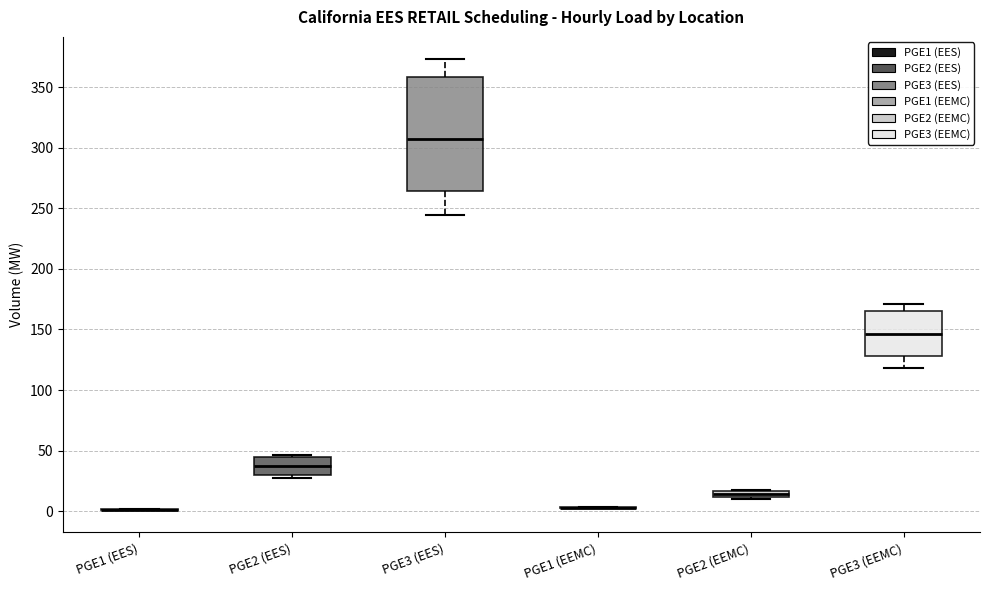

Where is the upper edge of the box for PGE2 (EES) on the y-axis? The values are not printed on the chart, so give them approximately, as read against the axis.

45